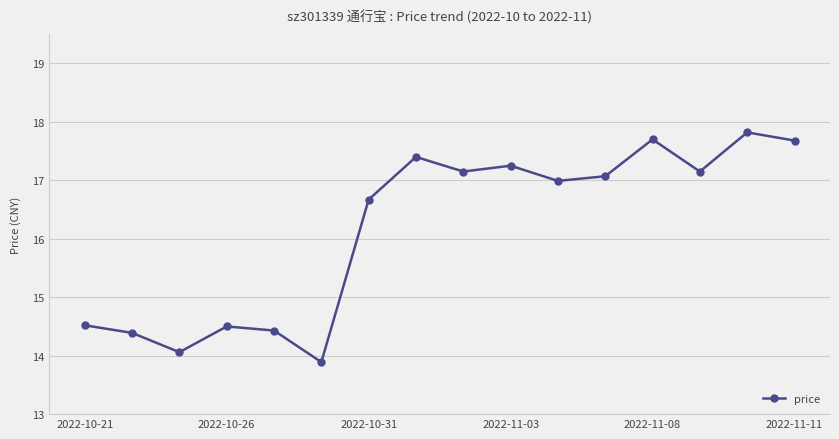

What is the value of the 1st point from the left?

14.5